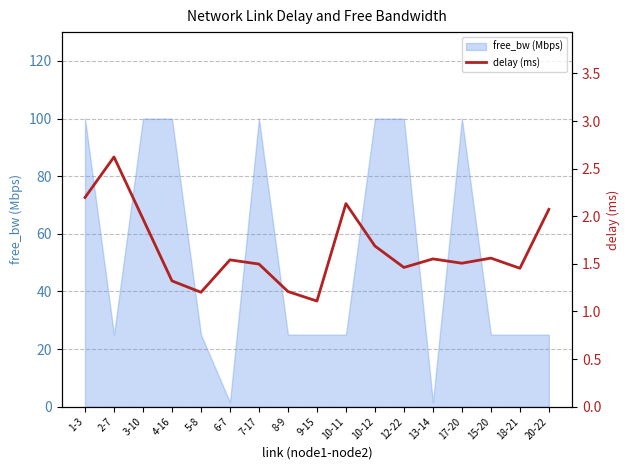

Reading left to right, list all the values displayed in this chart.

2.2	2.6	2.0	1.3	1.2	1.5	1.5	1.2	1.1	2.1	1.7	1.5	1.6	1.5	1.6	1.5	2.1